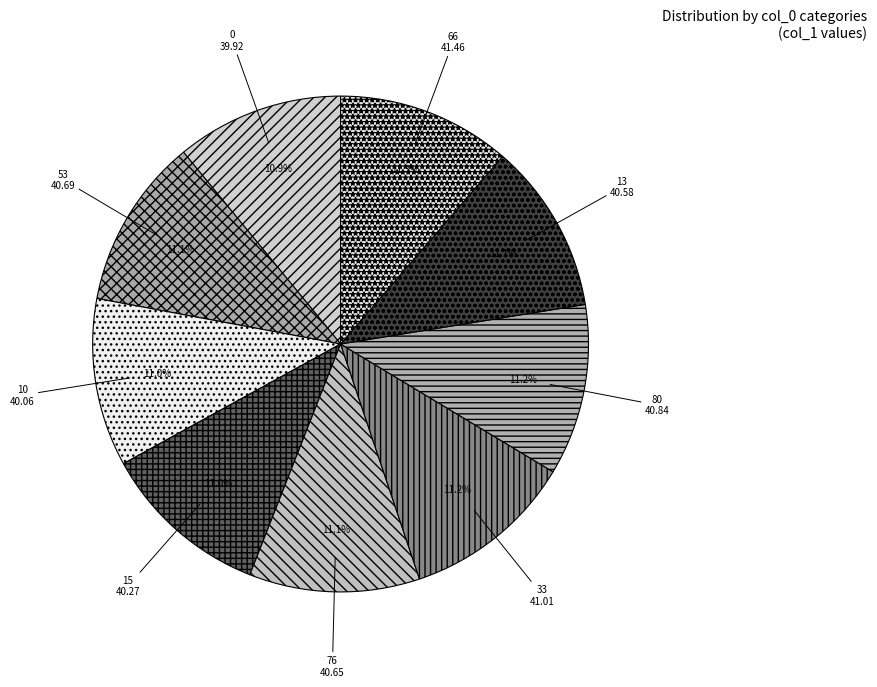

Is 76 the majority of the pie?

No